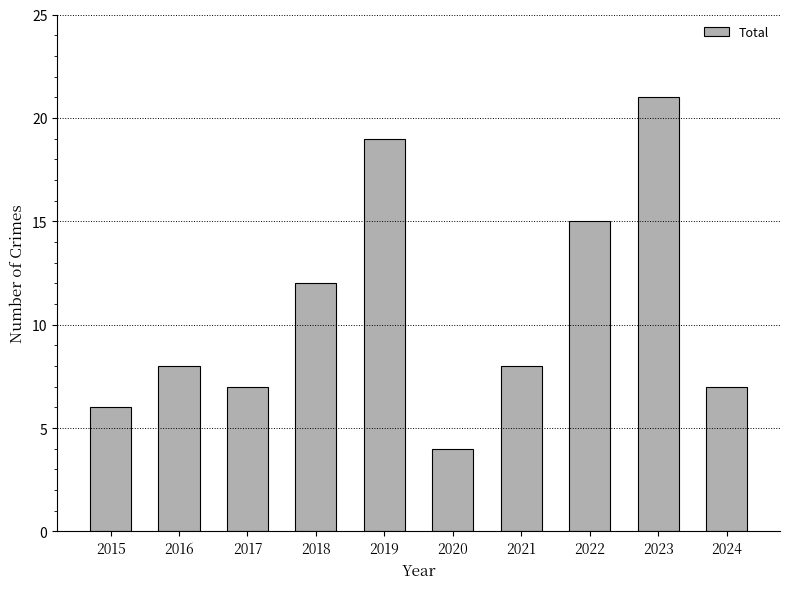

What is the average value?

11